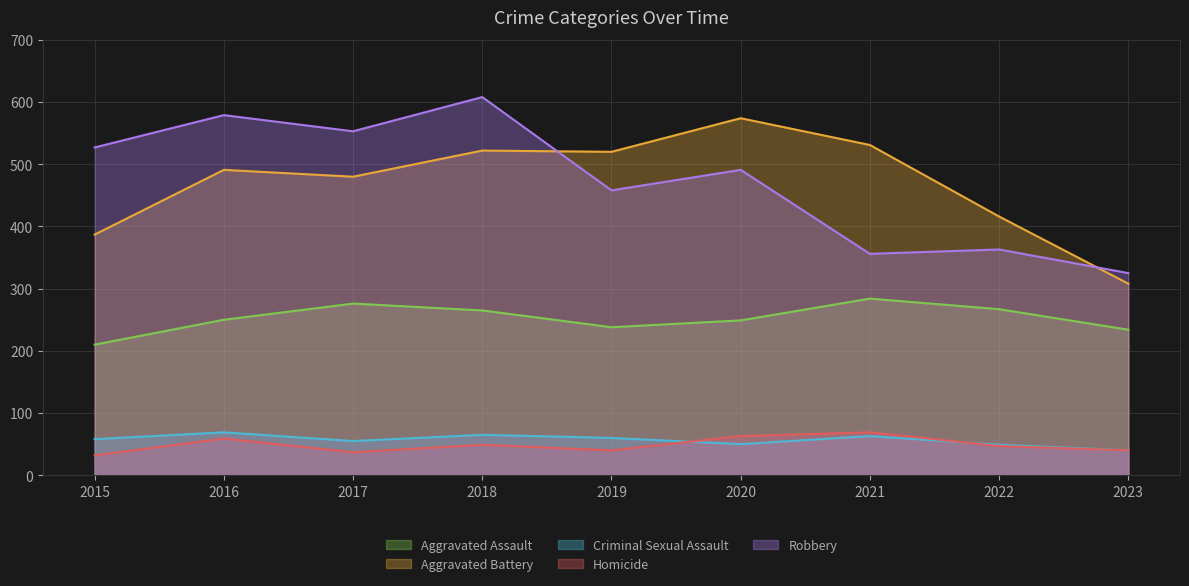

What is the sum of the Aggravated Battery values at 2022 and 2019?

936